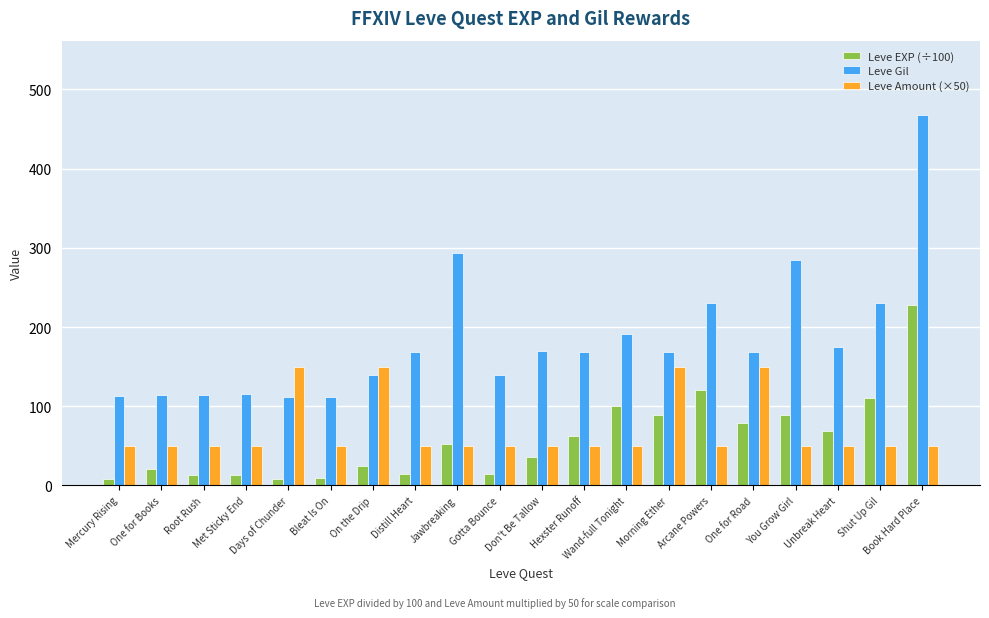

What is the value of the Leve Amount (×50) bar at the 1st from the left?

50.0